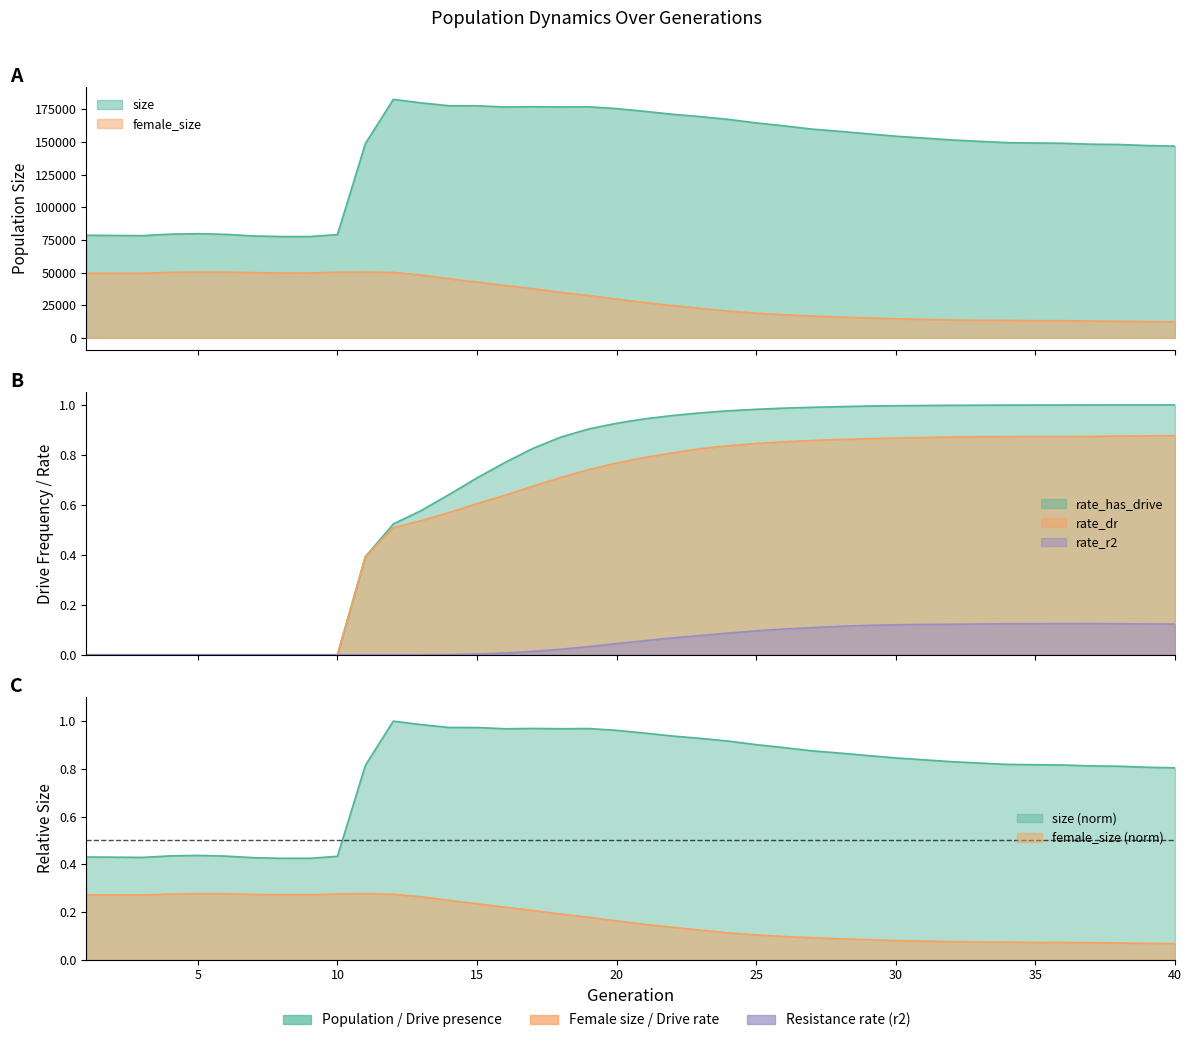

The value of size at 8 is 77537.0. True or false?

True